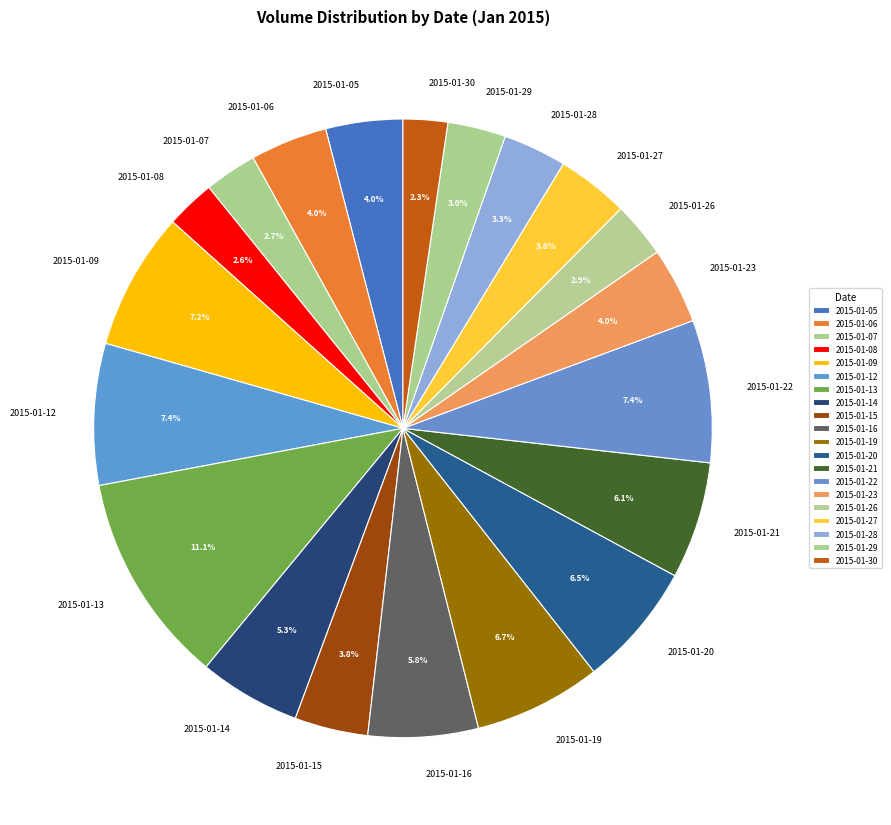

Which has a higher value, 2015-01-28 or 2015-01-15?

2015-01-15